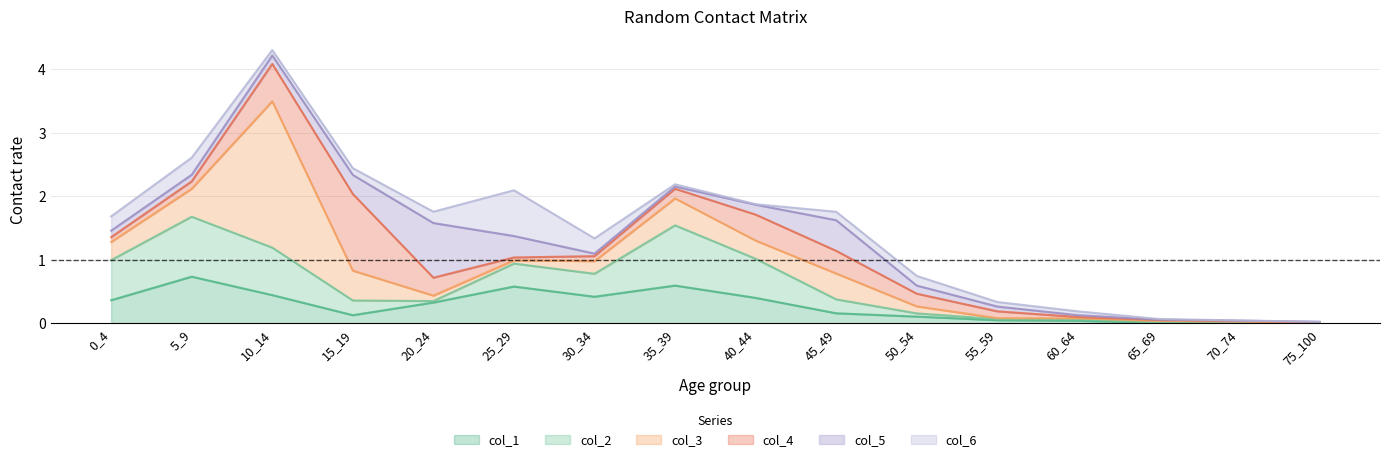

What is the average value of the col_6 series?

0.1